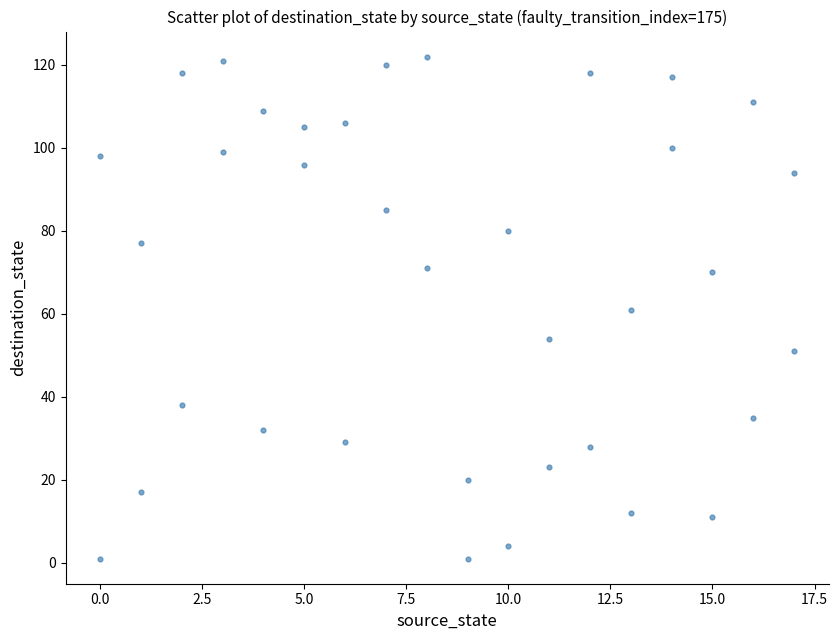

What is the range of X values (max minus min)?

17